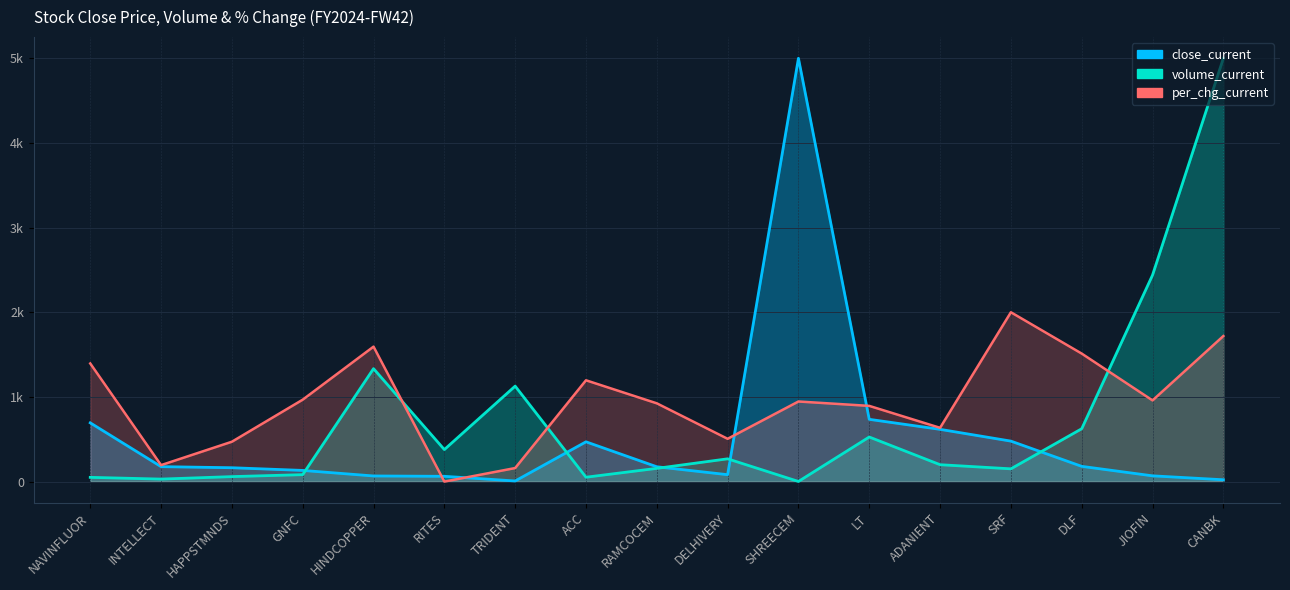

Which series ends up on top after the final intersection of volume_current and per_chg_current?

volume_current